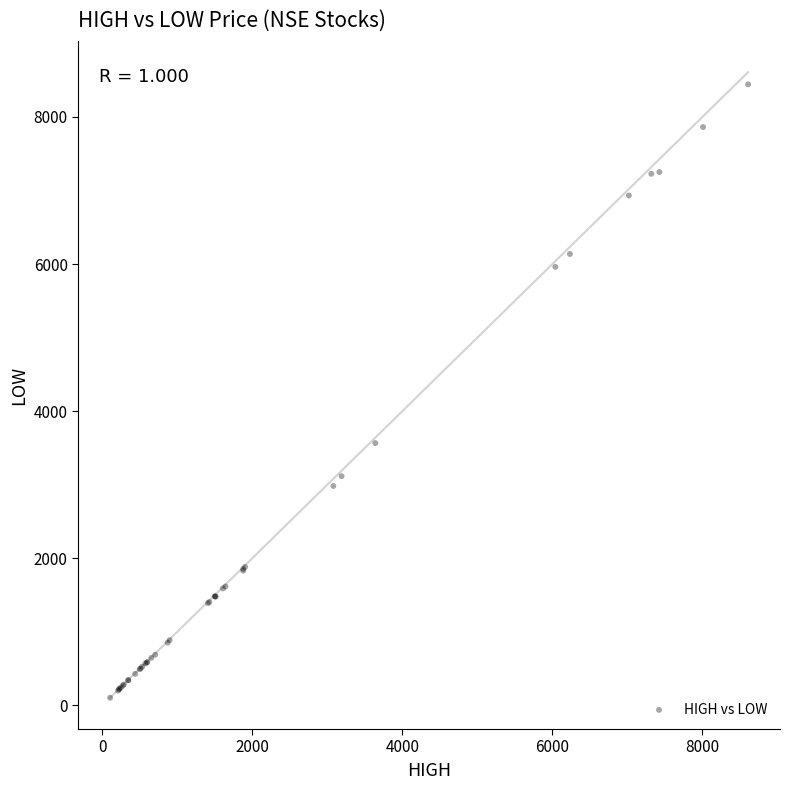

What Y value in the scatter plot is closest to 4273?

3565.0